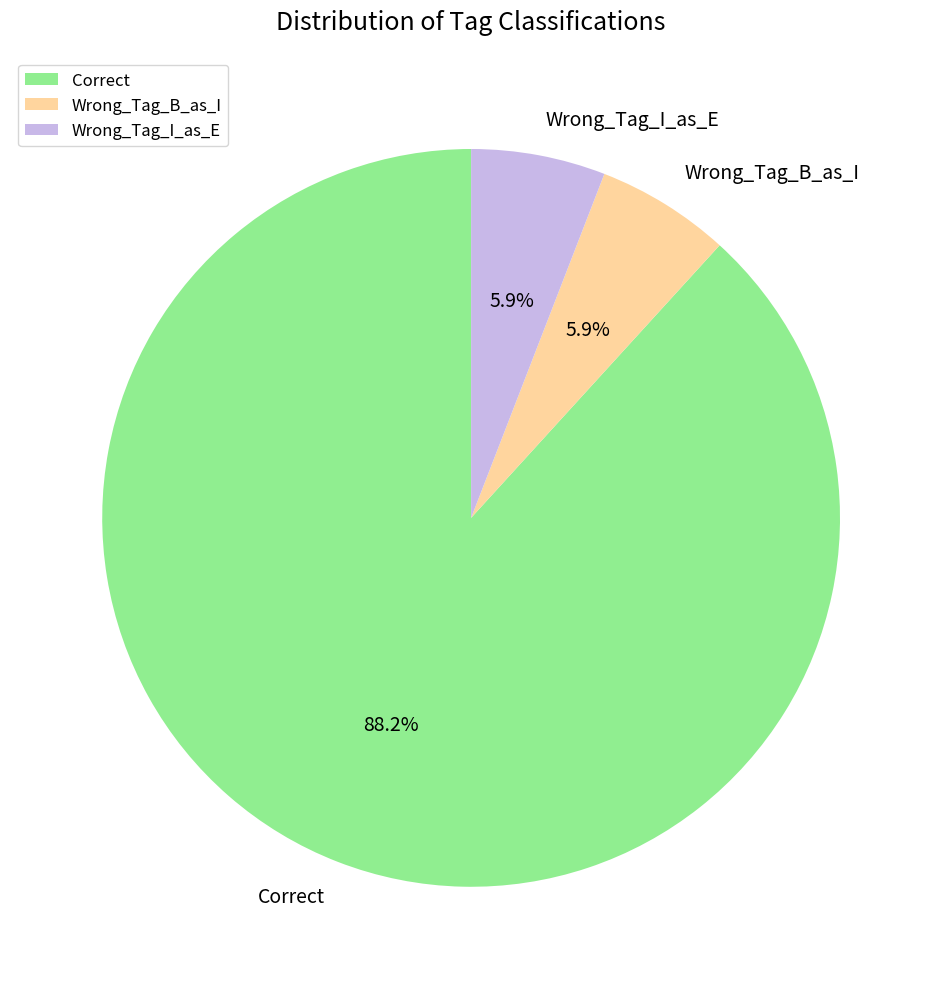

Is the sum of Wrong_Tag_B_as_I and Correct greater than half?

Yes